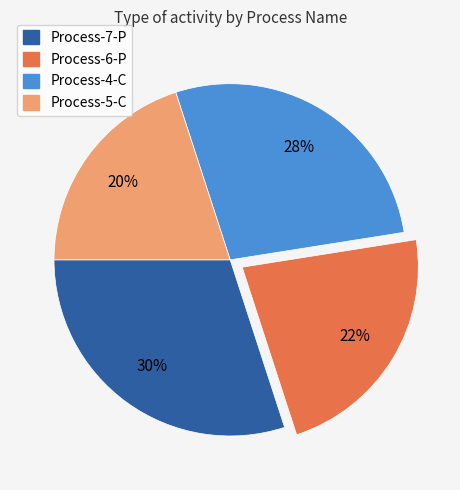

To the nearest percent, what is the difference between the largest and smallest slice percentages?

10%